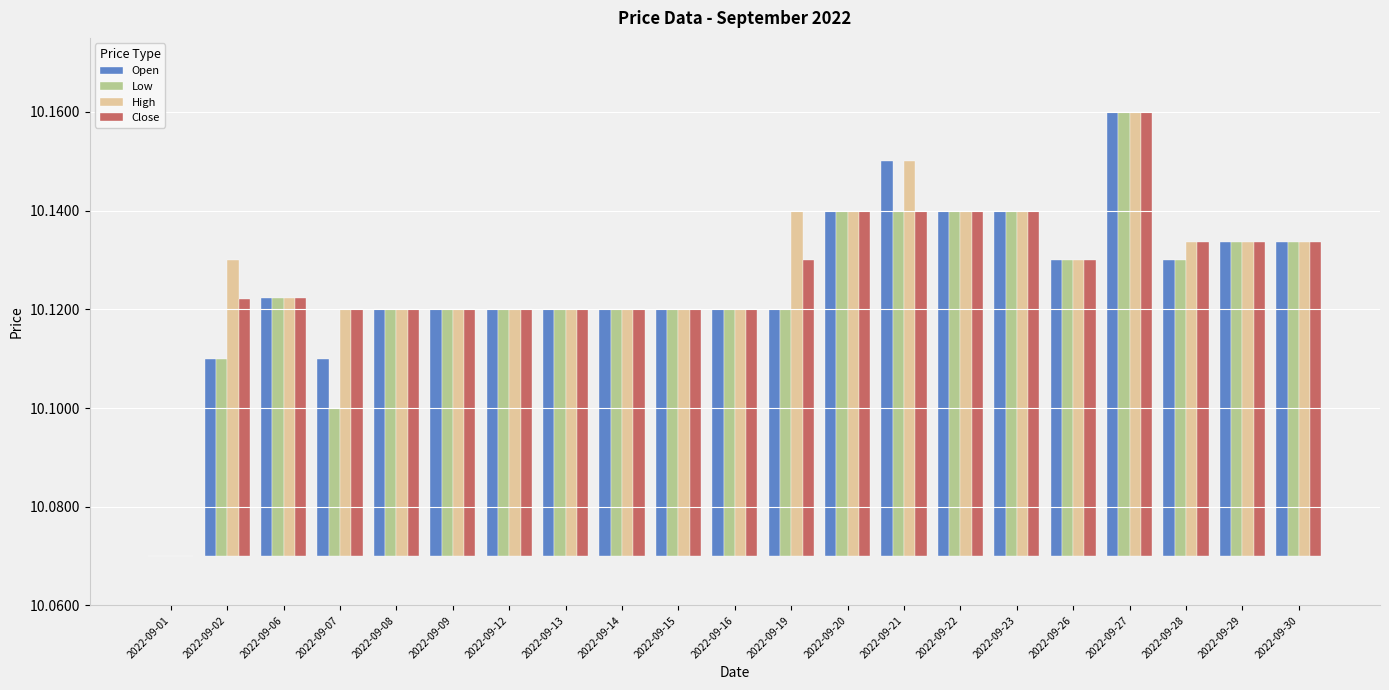

Reading left to right, list all the values displayed in this chart.

Open: 2022-09-01=0.0	2022-09-02=0.0	2022-09-06=0.1	2022-09-07=0.0	2022-09-08=0.0	2022-09-09=0.0	2022-09-12=0.0	2022-09-13=0.0	2022-09-14=0.0	2022-09-15=0.0	2022-09-16=0.0	2022-09-19=0.0	2022-09-20=0.1	2022-09-21=0.1	2022-09-22=0.1	2022-09-23=0.1	2022-09-26=0.1	2022-09-27=0.1	2022-09-28=0.1	2022-09-29=0.1	2022-09-30=0.1
Low: 2022-09-01=0.0	2022-09-02=0.0	2022-09-06=0.1	2022-09-07=0.0	2022-09-08=0.0	2022-09-09=0.0	2022-09-12=0.0	2022-09-13=0.0	2022-09-14=0.0	2022-09-15=0.0	2022-09-16=0.0	2022-09-19=0.0	2022-09-20=0.1	2022-09-21=0.1	2022-09-22=0.1	2022-09-23=0.1	2022-09-26=0.1	2022-09-27=0.1	2022-09-28=0.1	2022-09-29=0.1	2022-09-30=0.1
High: 2022-09-01=0.0	2022-09-02=0.1	2022-09-06=0.1	2022-09-07=0.0	2022-09-08=0.0	2022-09-09=0.0	2022-09-12=0.0	2022-09-13=0.0	2022-09-14=0.0	2022-09-15=0.0	2022-09-16=0.0	2022-09-19=0.1	2022-09-20=0.1	2022-09-21=0.1	2022-09-22=0.1	2022-09-23=0.1	2022-09-26=0.1	2022-09-27=0.1	2022-09-28=0.1	2022-09-29=0.1	2022-09-30=0.1
Close: 2022-09-01=0.0	2022-09-02=0.1	2022-09-06=0.1	2022-09-07=0.0	2022-09-08=0.0	2022-09-09=0.0	2022-09-12=0.0	2022-09-13=0.0	2022-09-14=0.0	2022-09-15=0.0	2022-09-16=0.0	2022-09-19=0.1	2022-09-20=0.1	2022-09-21=0.1	2022-09-22=0.1	2022-09-23=0.1	2022-09-26=0.1	2022-09-27=0.1	2022-09-28=0.1	2022-09-29=0.1	2022-09-30=0.1